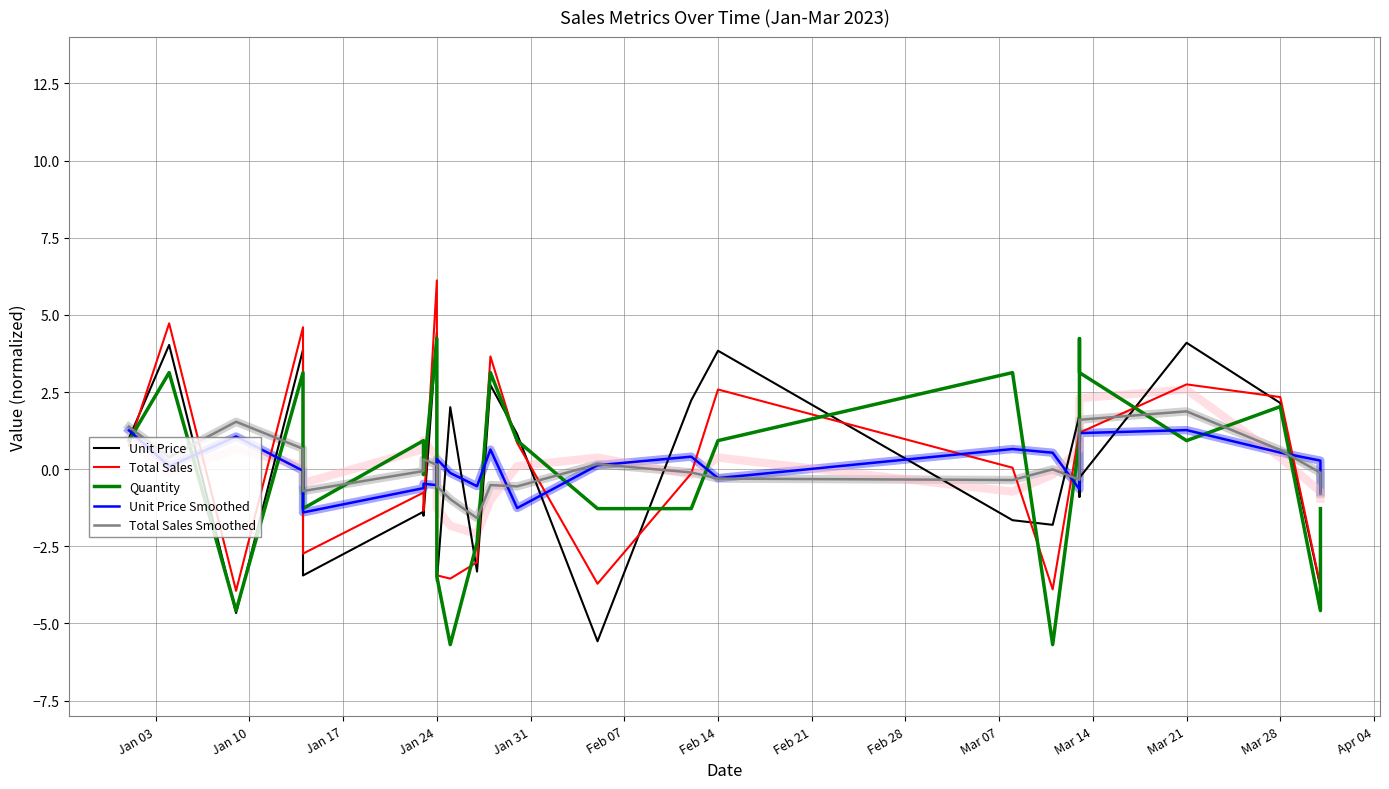

What is the value of the Total Sales point at the 13th from the left?

0.8